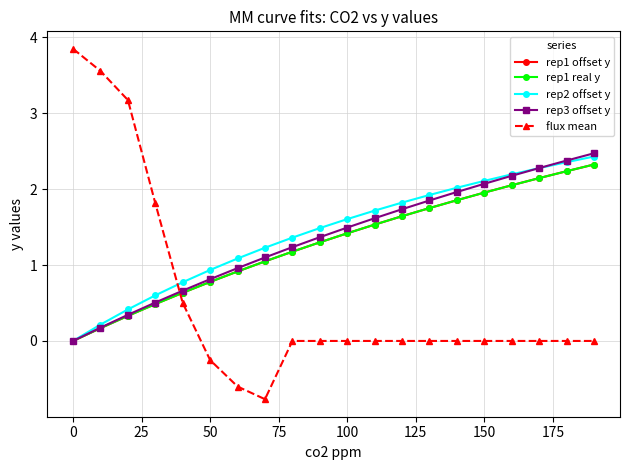

Which series ends up on top after the final intersection of flux mean and rep2 offset y?

rep2 offset y